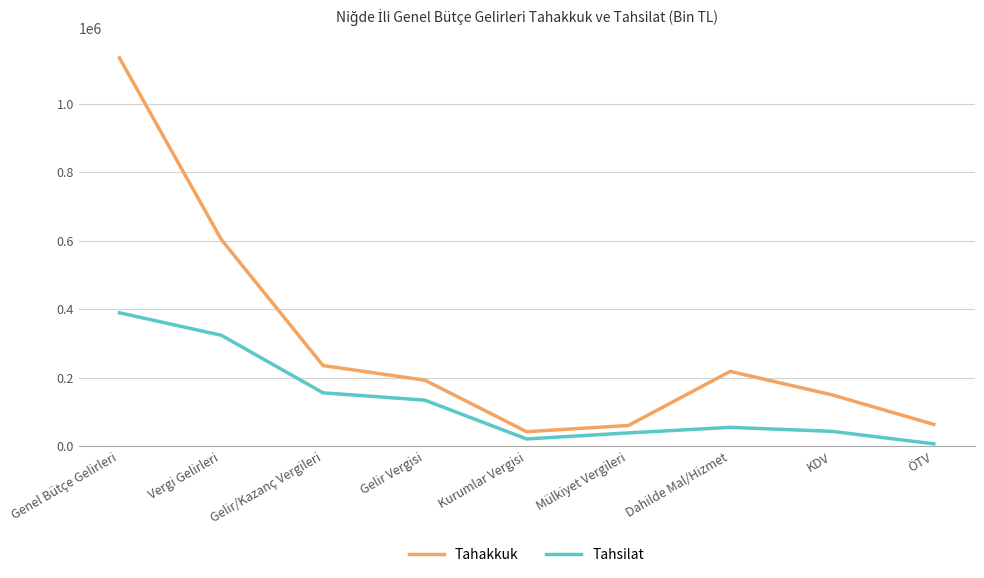

List the series in order of their peak value, lowest first.

Tahsilat, Tahakkuk